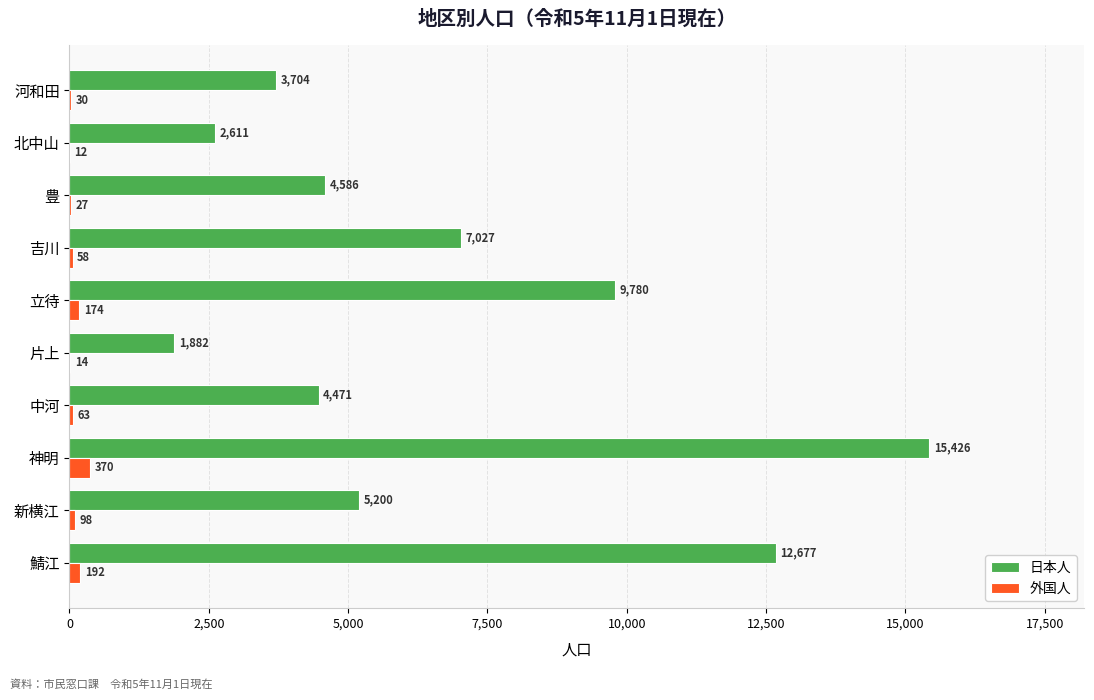

What is the sum of the 外国人 values at 中河 and 北中山?

75